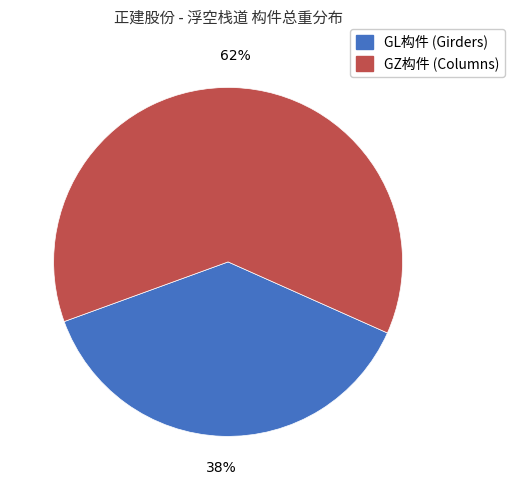

How many segments does this pie chart have?

2